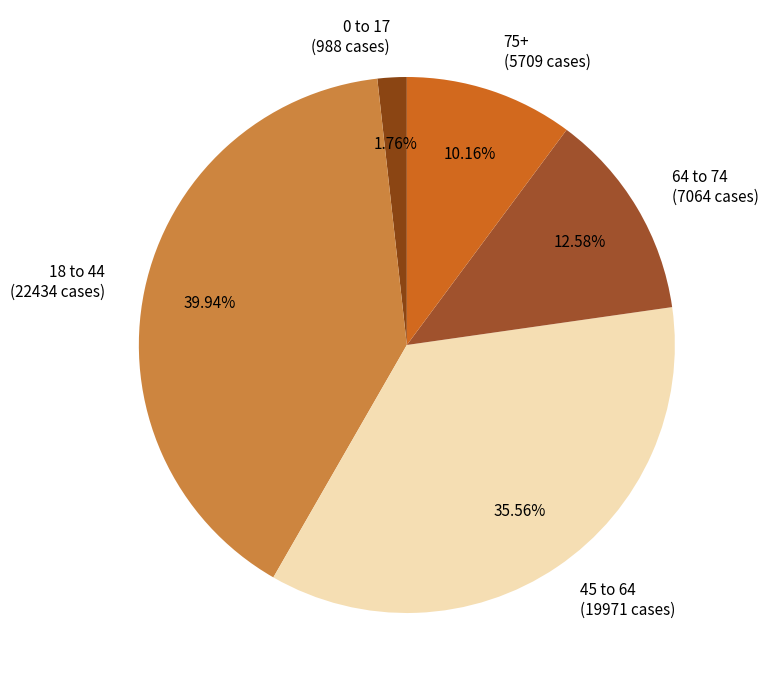

Is there any slice that represents more than half of the pie?

No